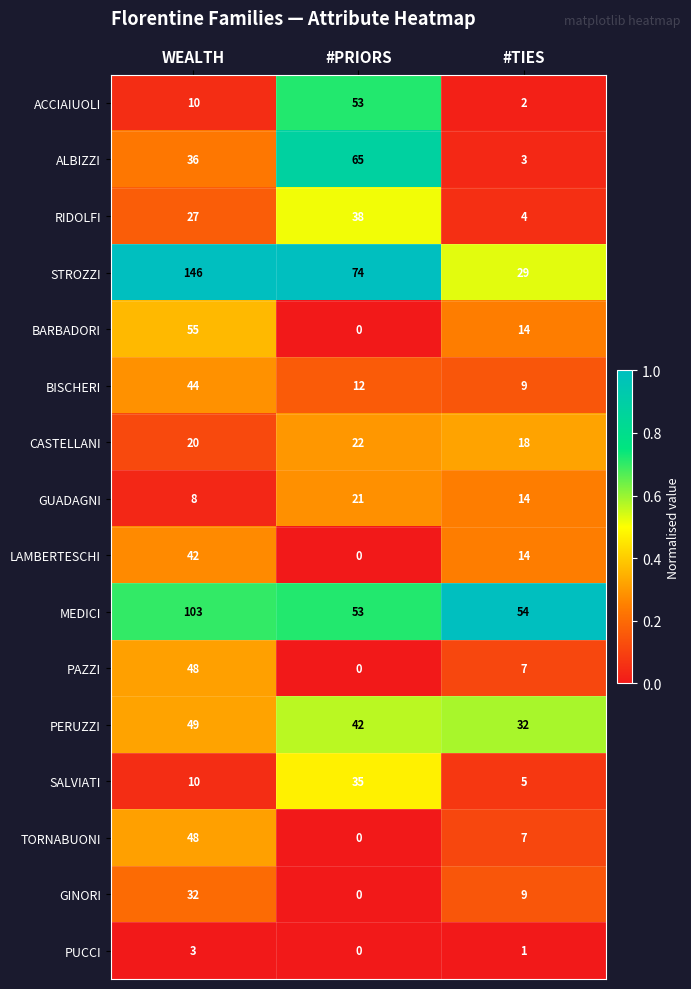

What is the difference between the highest and lowest values at #PRIORS?

74